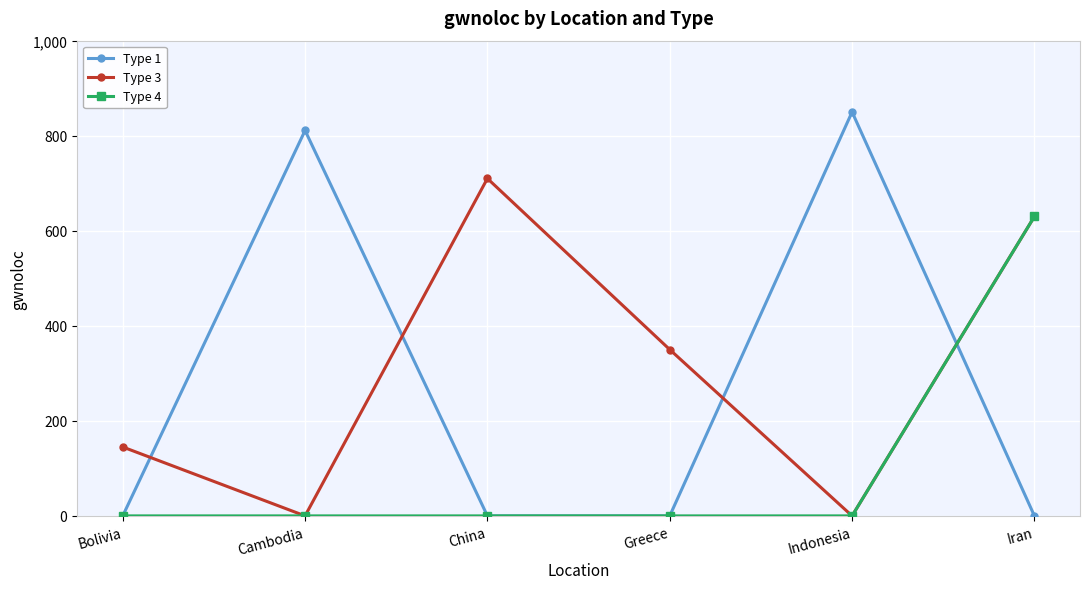

At which label does Type 3 first exceed 350?

China